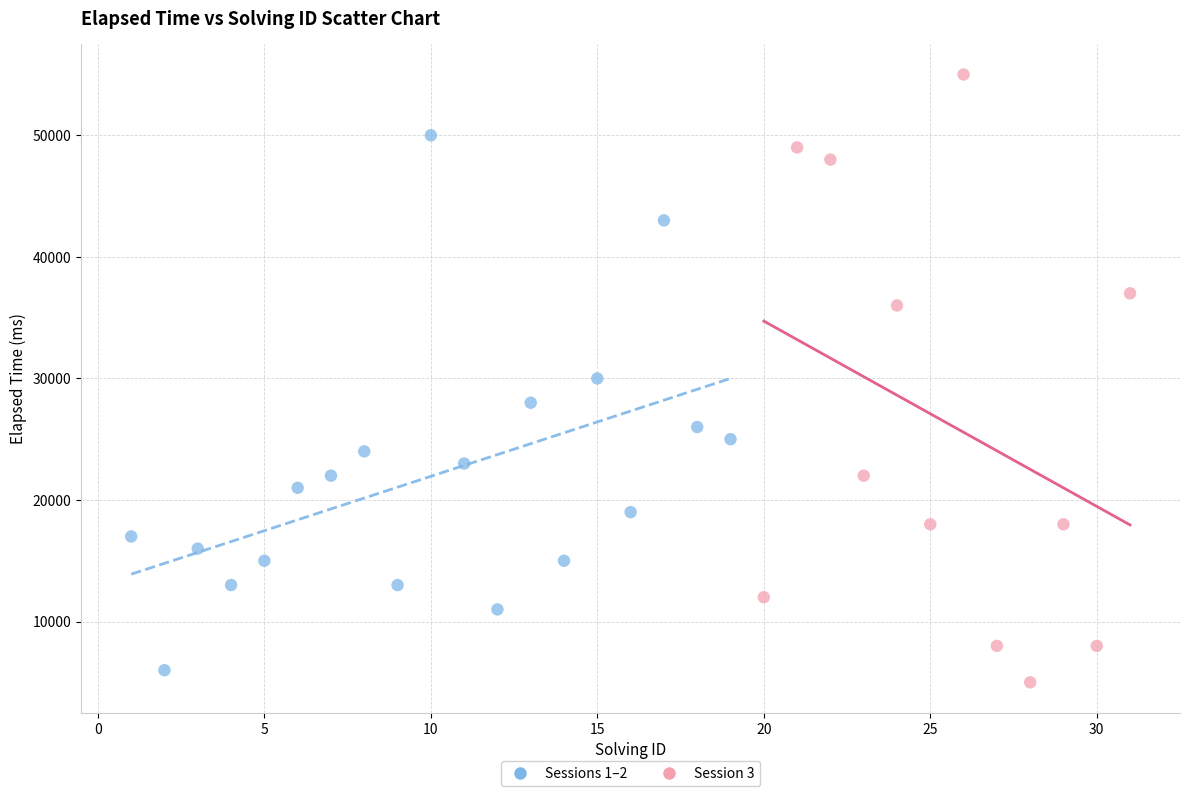

Which series reaches the maximum Y coordinate?

Session 3